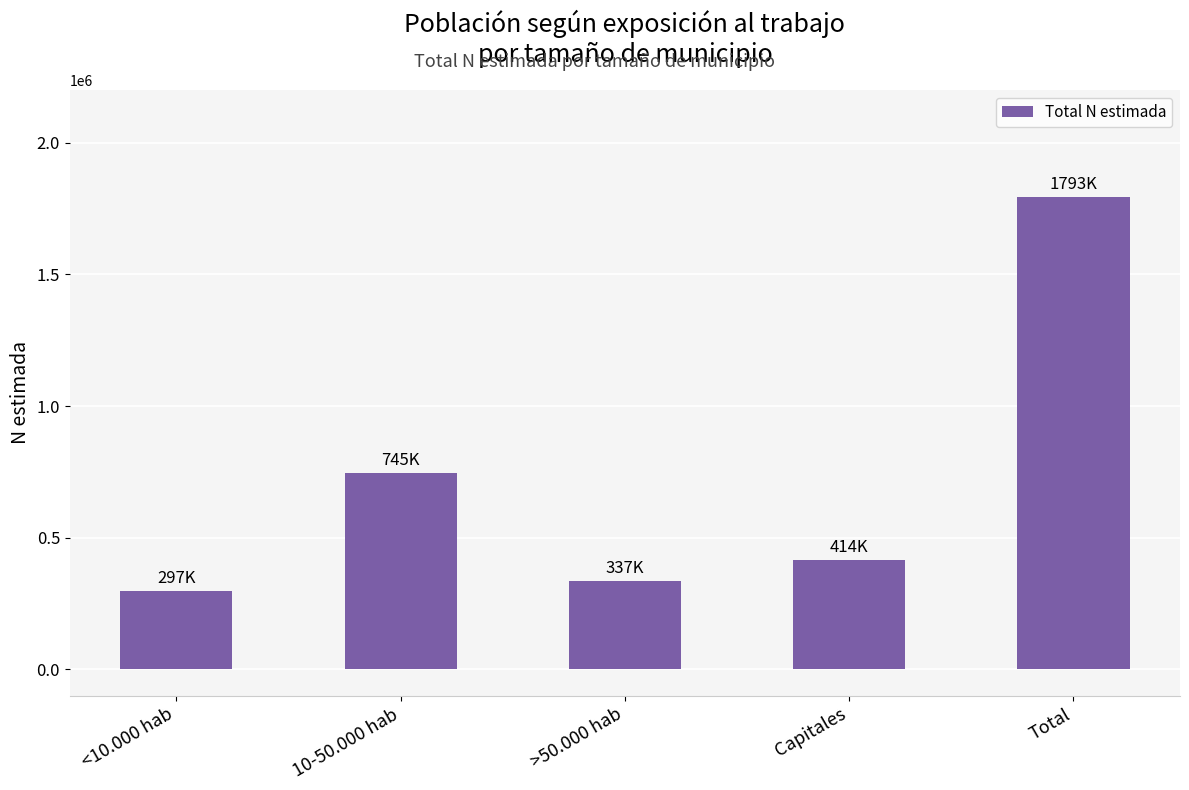

What is the approximate value at <10.000 hab, to the nearest 50?

296550